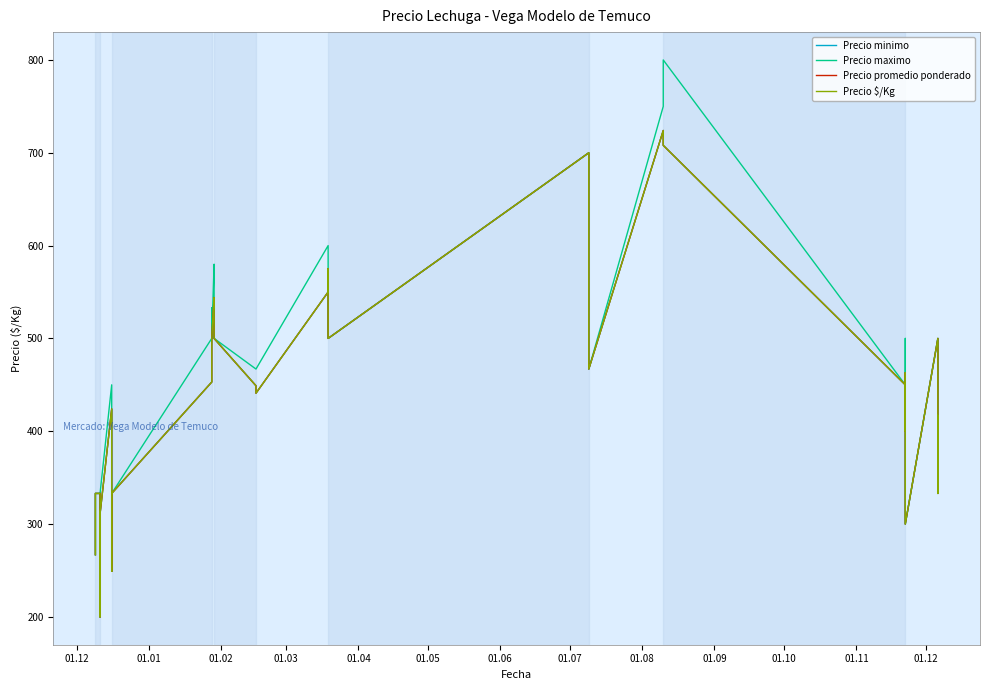

How many series are shown in this chart?

4